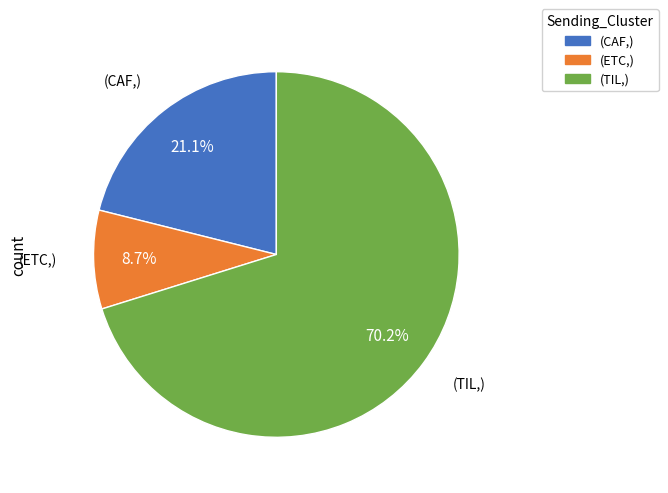

Does (TIL,) account for over 50% of the chart?

Yes